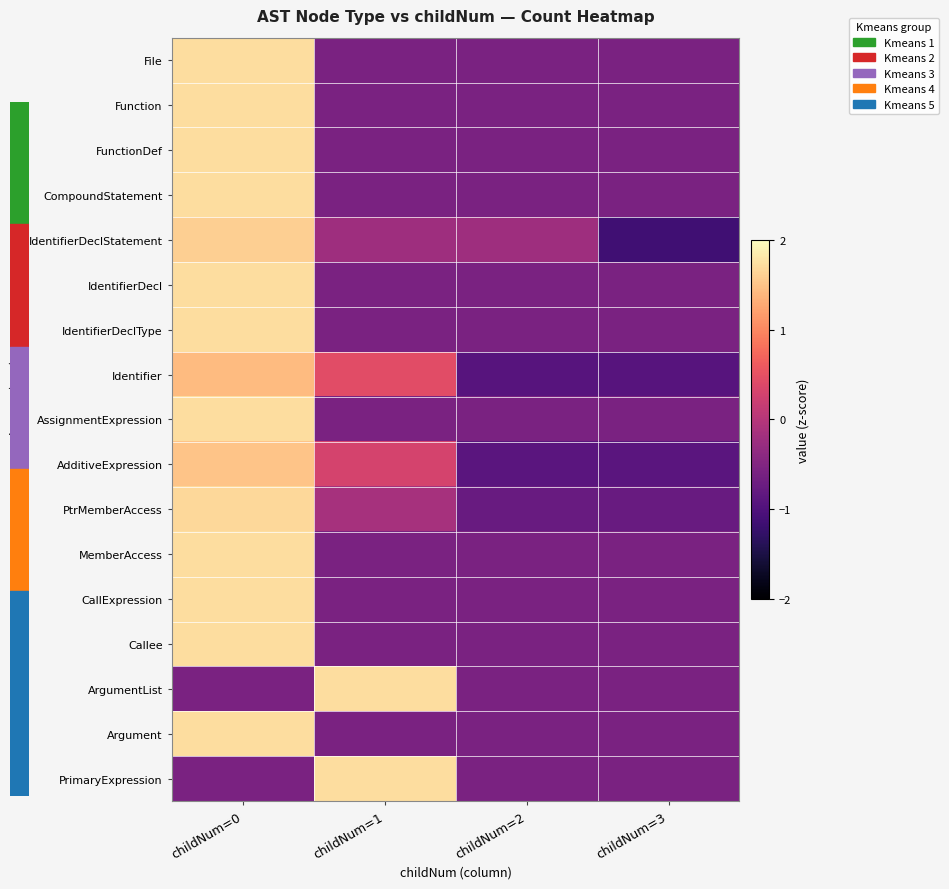

What is the difference between the maximum and minimum values in the PrimaryExpression series?

2.3